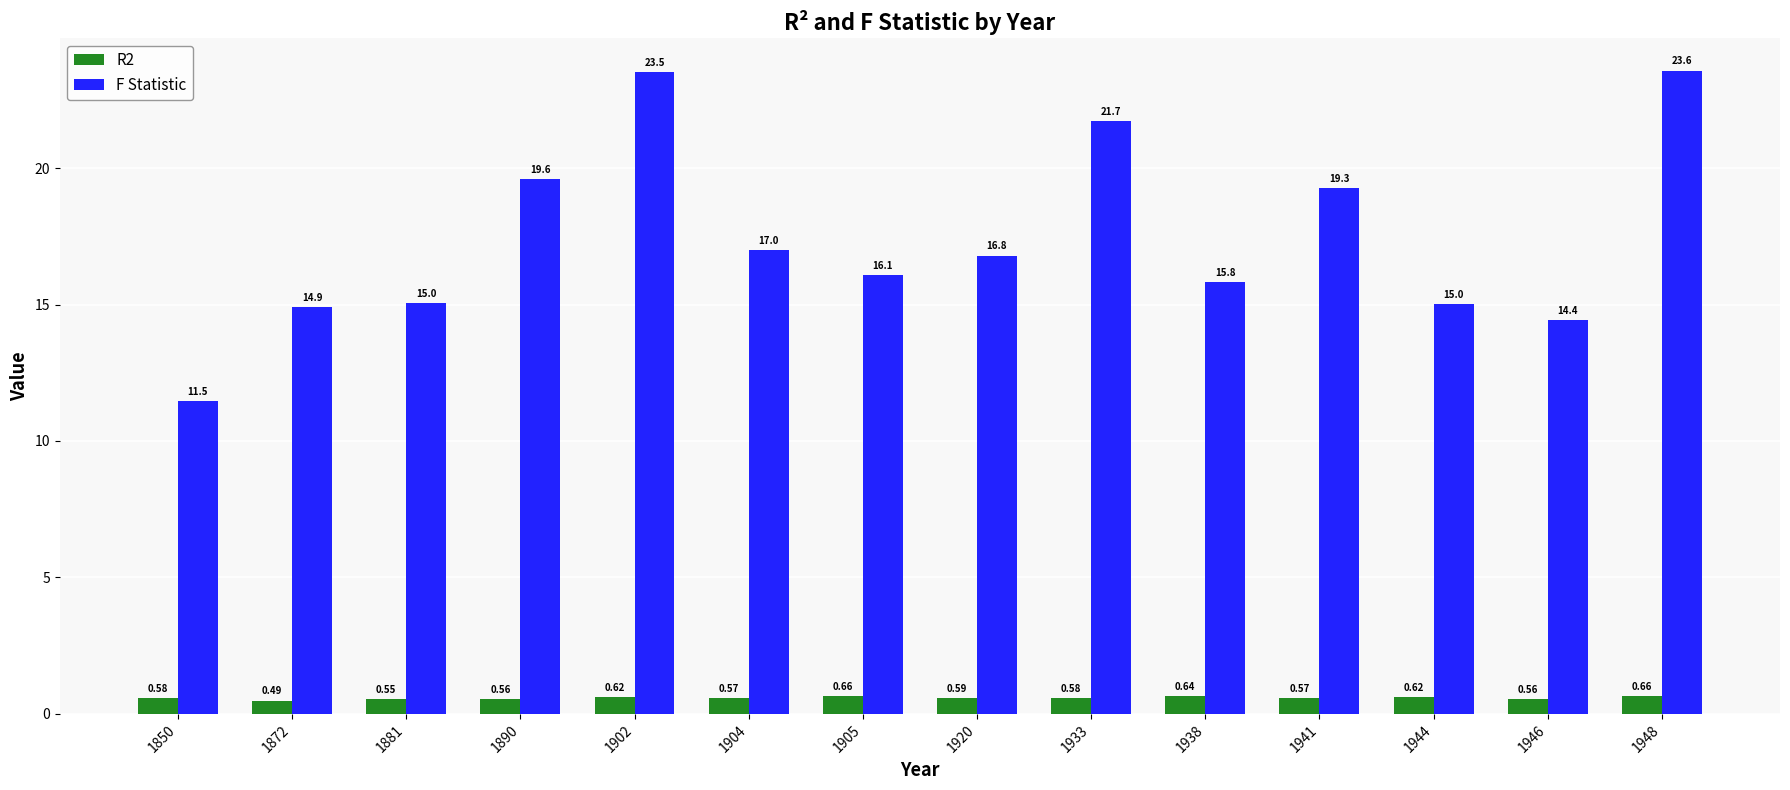

What is the sum of the F Statistic values at 1890 and 1944?

34.6